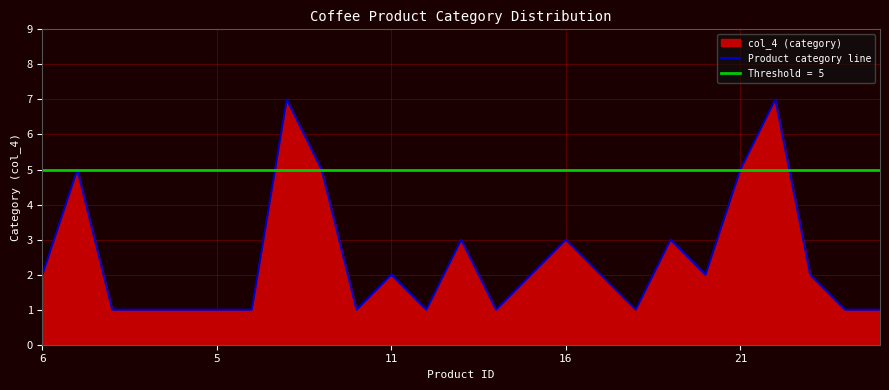

Rank the series by their maximum value, from lowest to highest.

Threshold = 5, Product category line